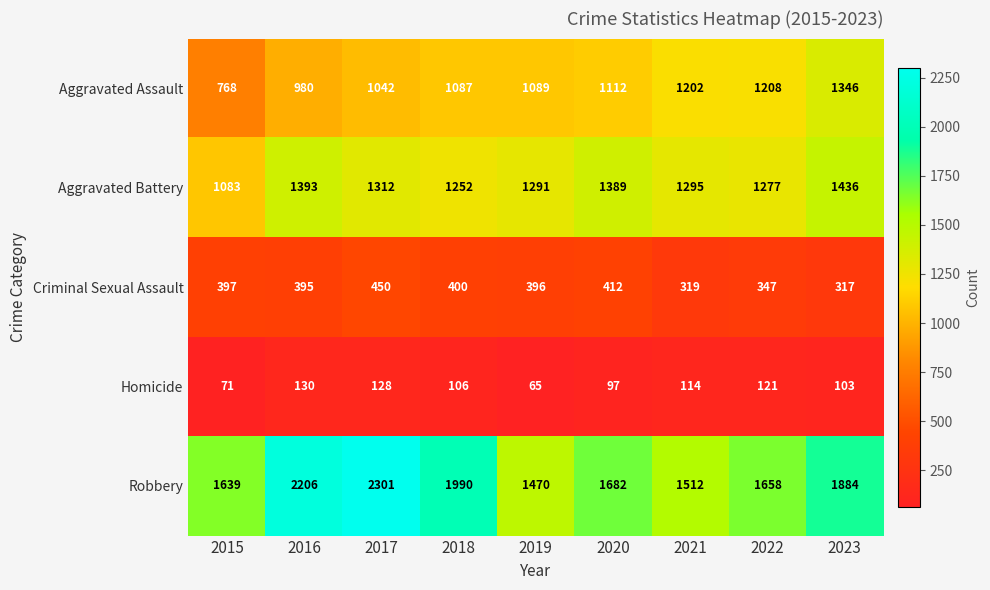

Is it true that Criminal Sexual Assault equals 317 at 2023?

True